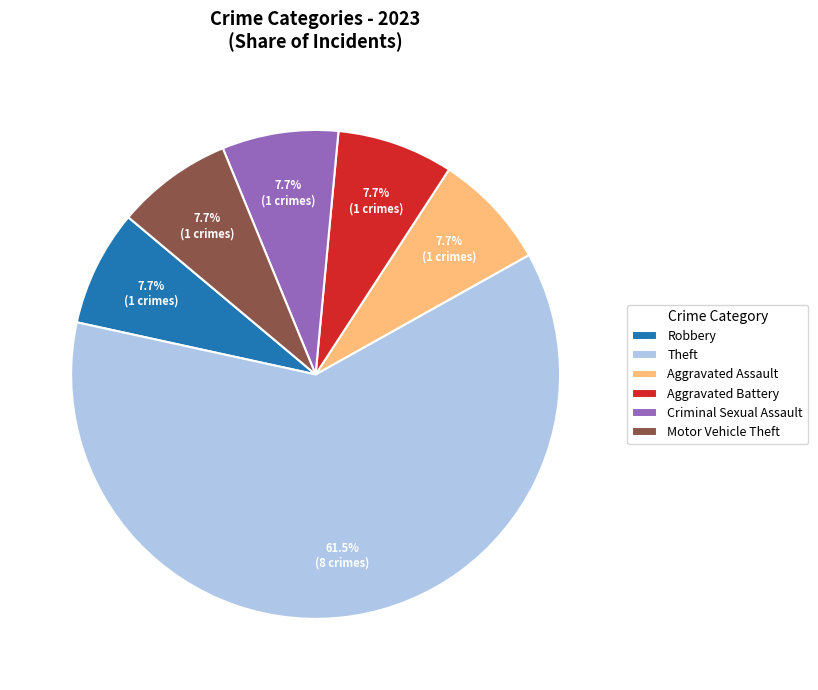

True or false: Motor Vehicle Theft accounts for 8% of the total.

True